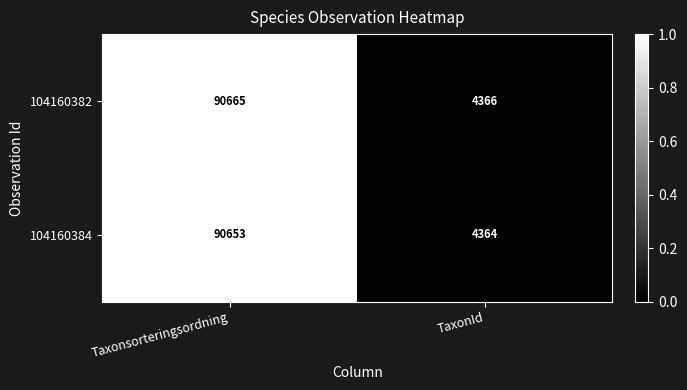

How many series are shown in this chart?

2